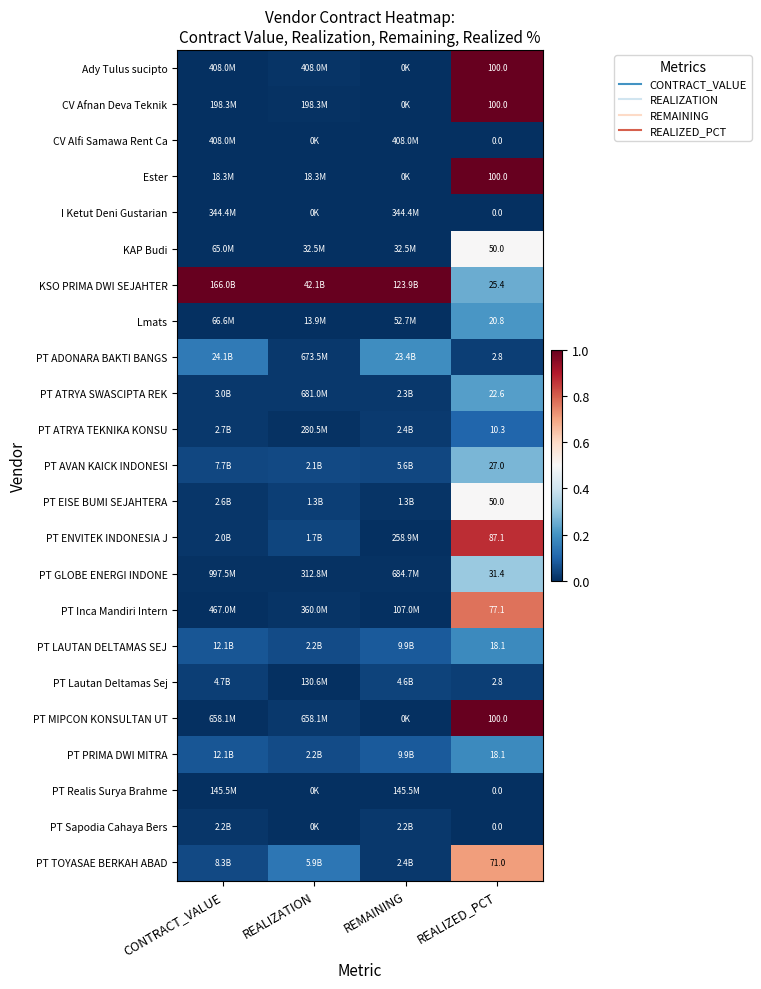

What value does the PT ATRYA TEKNIKA KONSU series have at REALIZED_PCT?

0.1